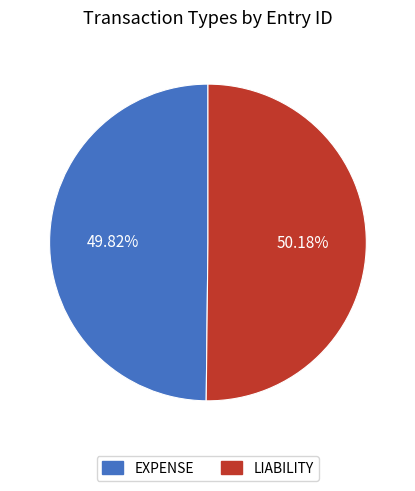

Does any single category account for the majority?

Yes